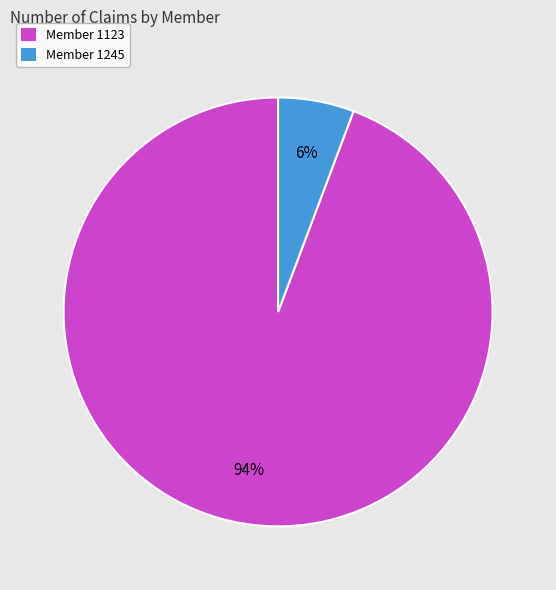

Is the sum of Member 1245 and Member 1123 greater than half?

Yes